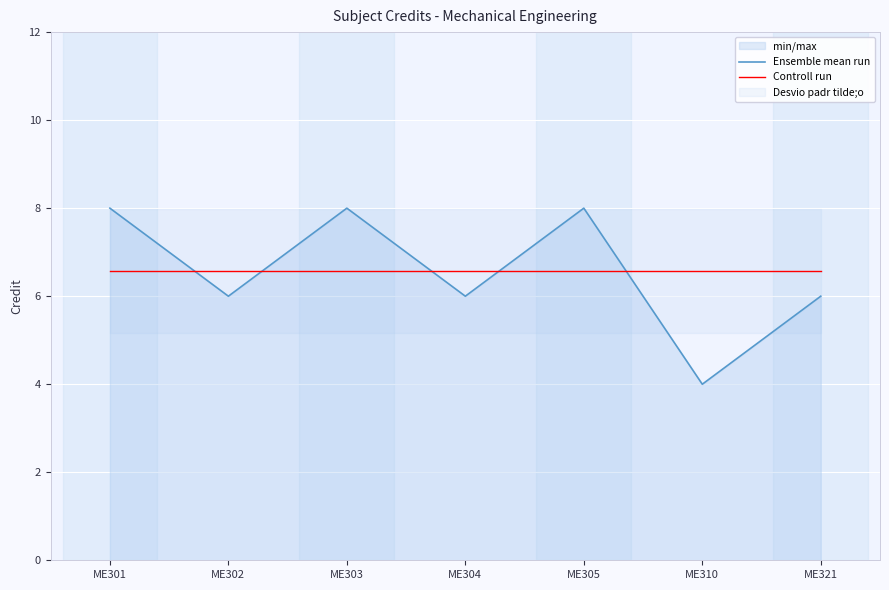

At which category is the sum across all series the highest?

ME301